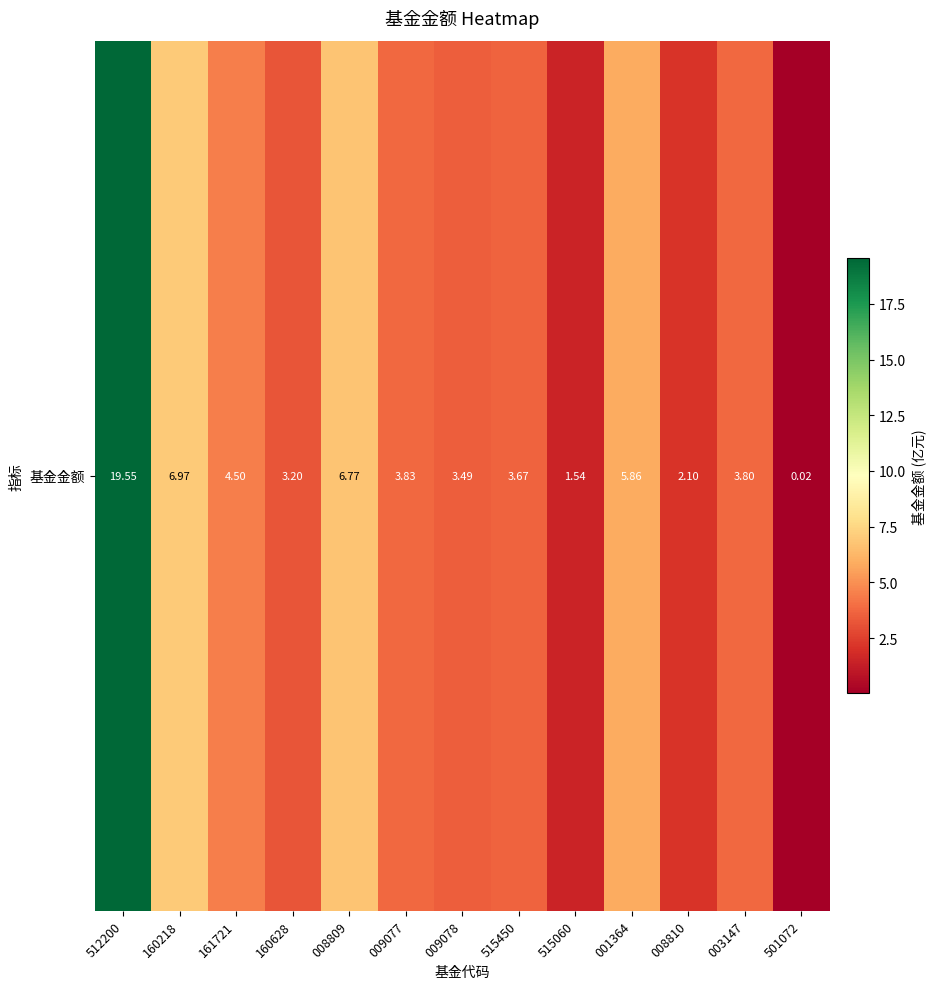

What is the greatest value displayed?

19.6